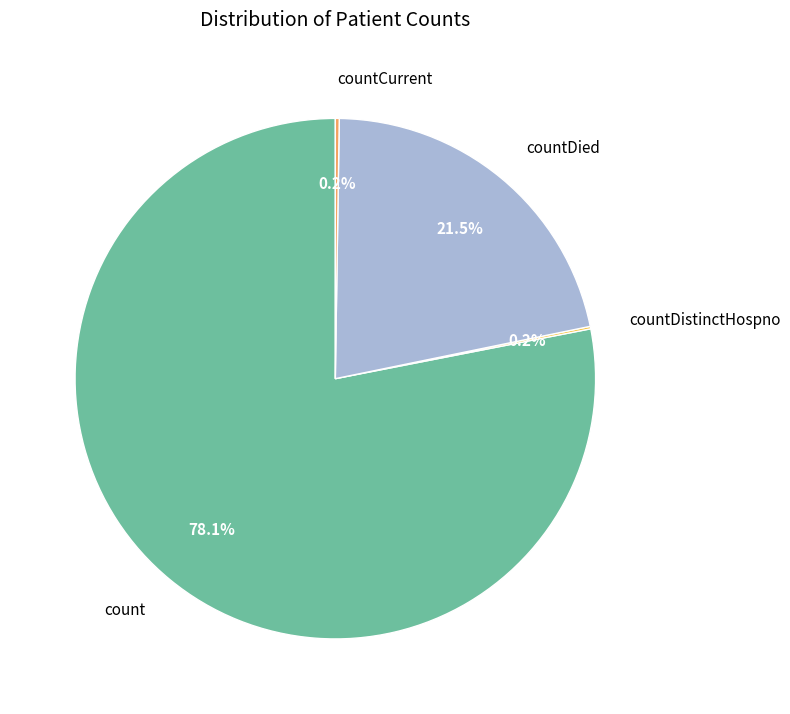

To the nearest percent, what percentage of the pie is count?

78%